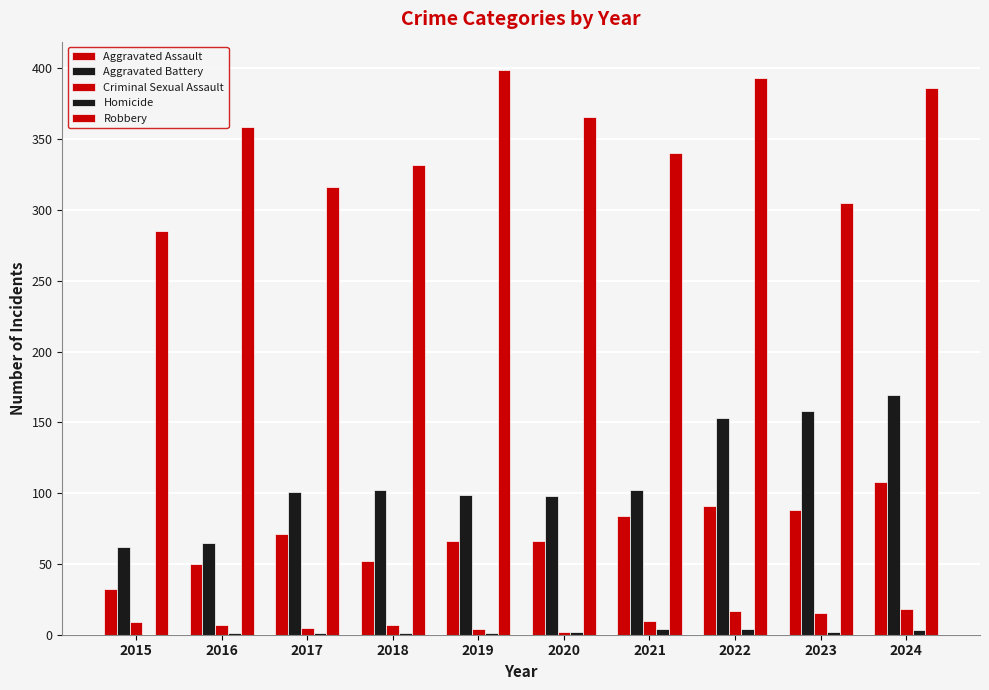

The value of Aggravated Battery at 2024 is 104. True or false?

False